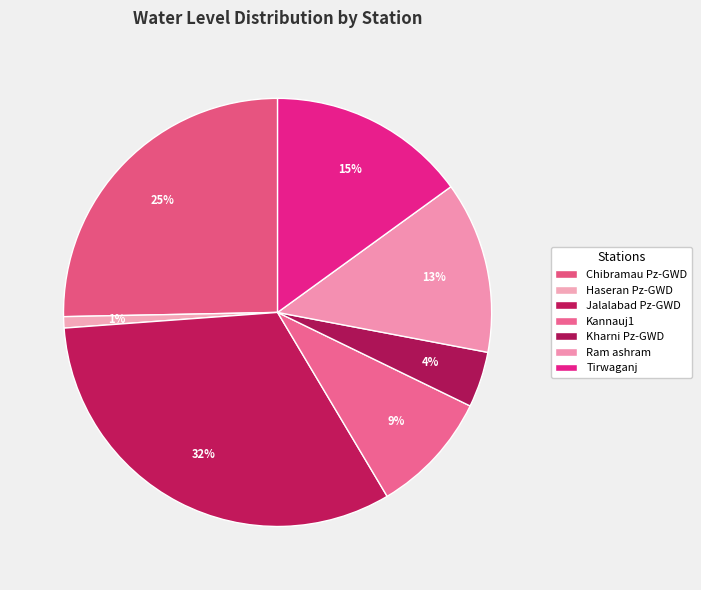

Count the number of slices in the pie.

7